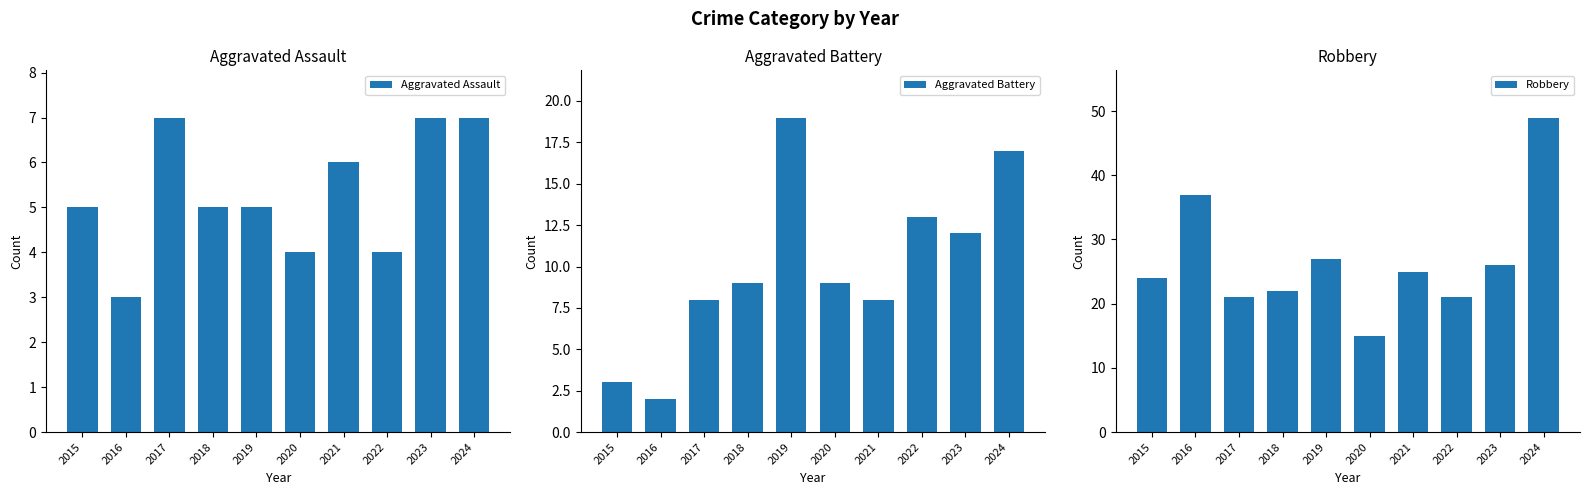

What is the average value of the Robbery series?

27